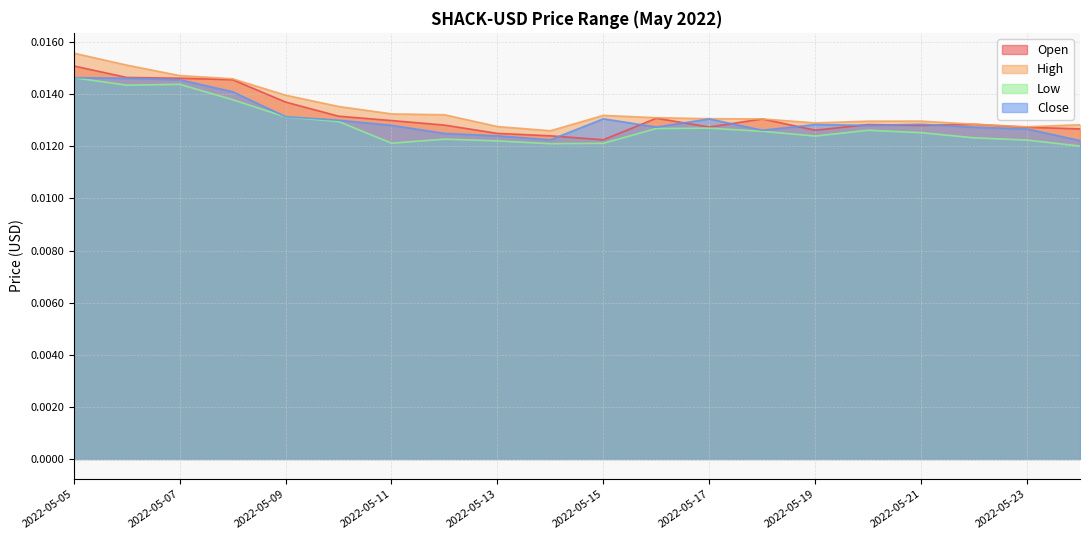

Rank the series by their maximum value, from lowest to highest.

Low, Close, Open, High